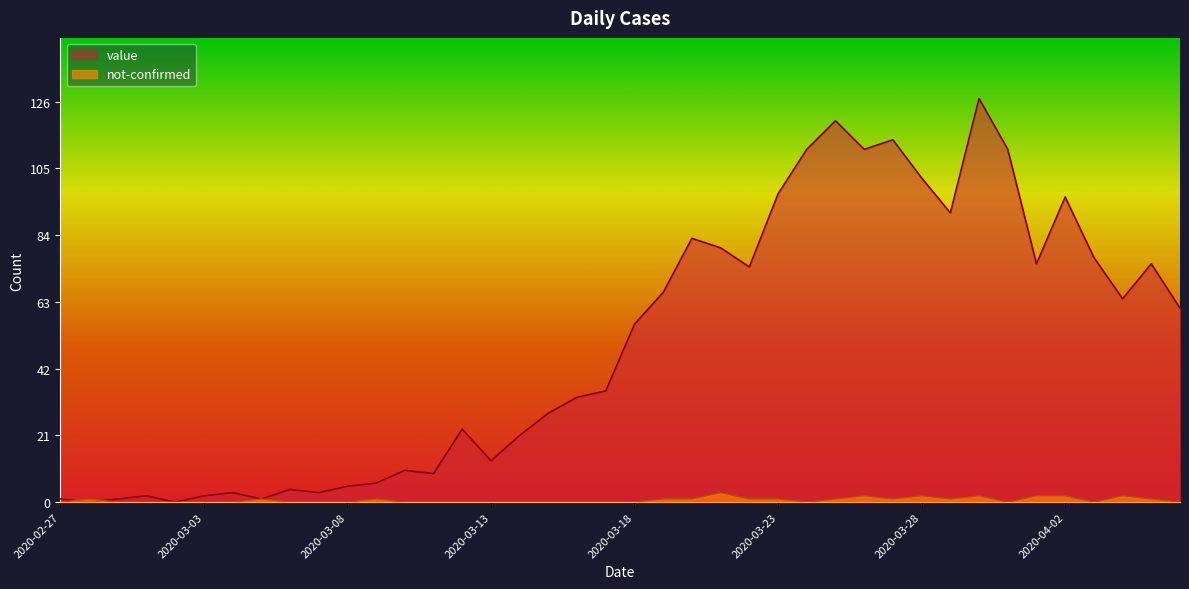

Where is the first local maximum for not-confirmed?

2020-02-28